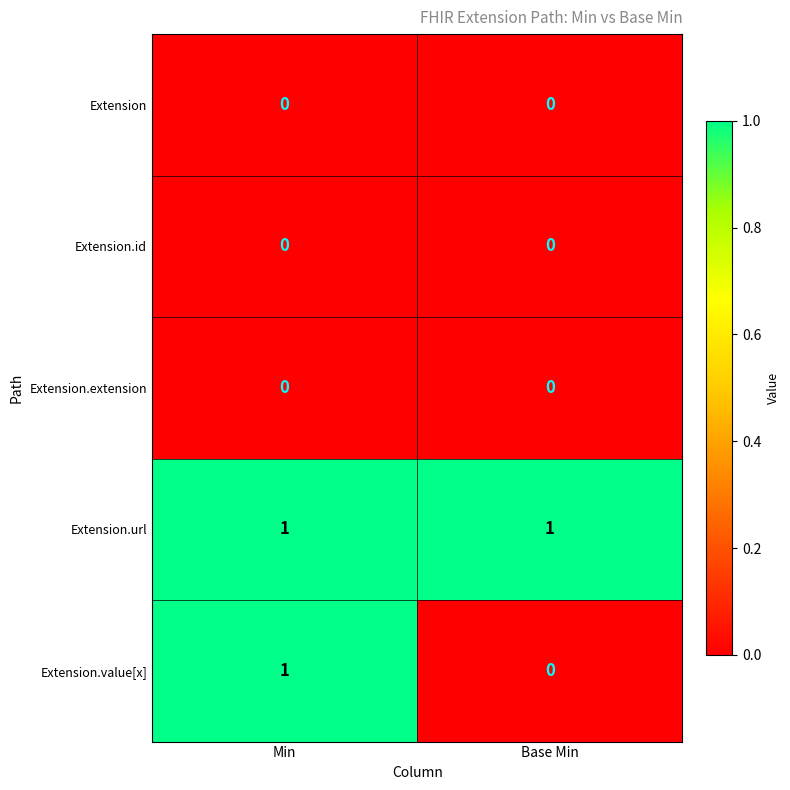

Is the value of Extension at Min greater than the value of Extension.url at Min?

No